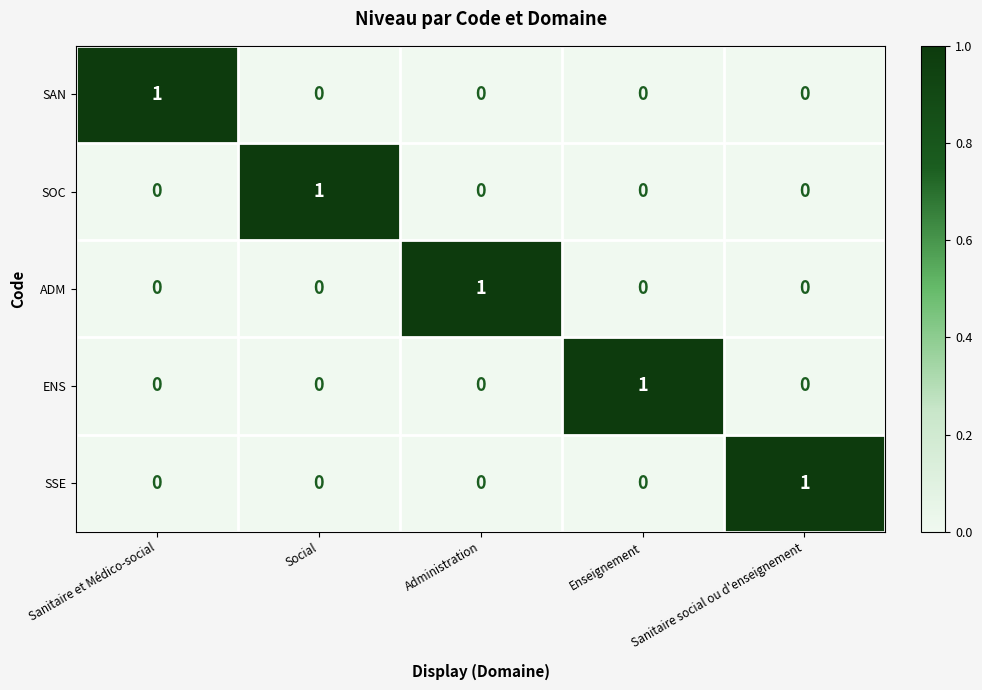

The value of ADM at Sanitaire social ou d'enseignement is 0. True or false?

True